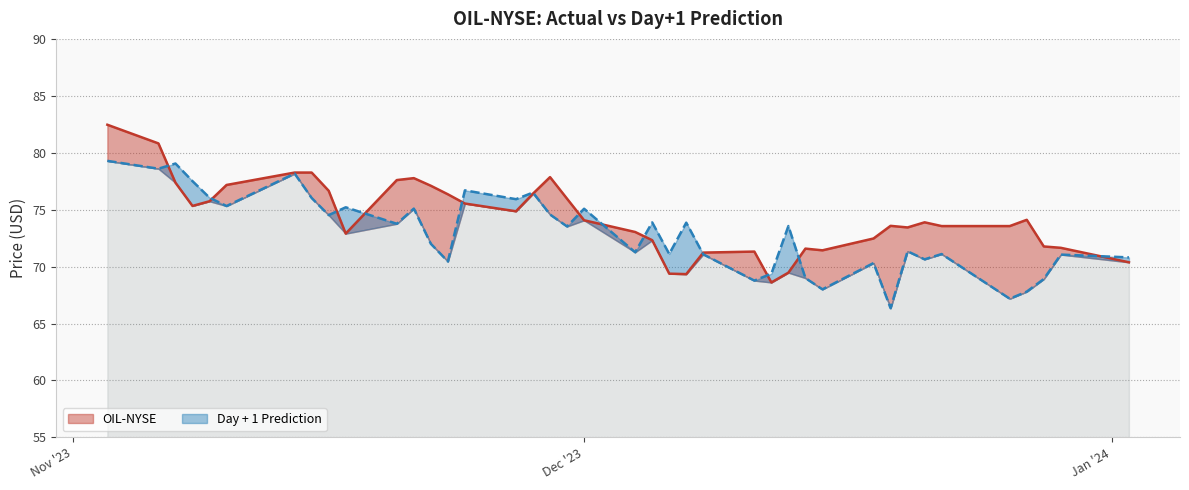

List the series in order of their peak value, lowest first.

Day + 1 Prediction, OIL-NYSE